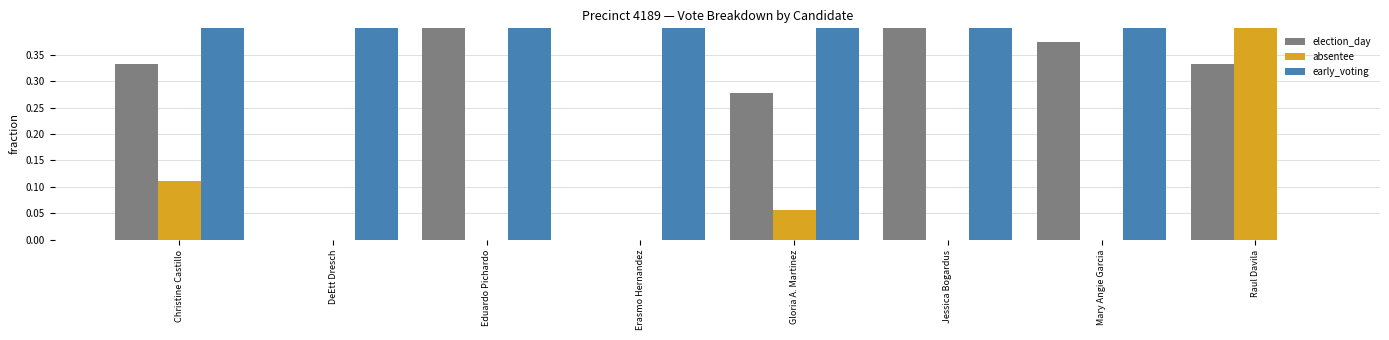

What is the sum of the early_voting values at Raul Davila and Jessica Bogardus?

0.6